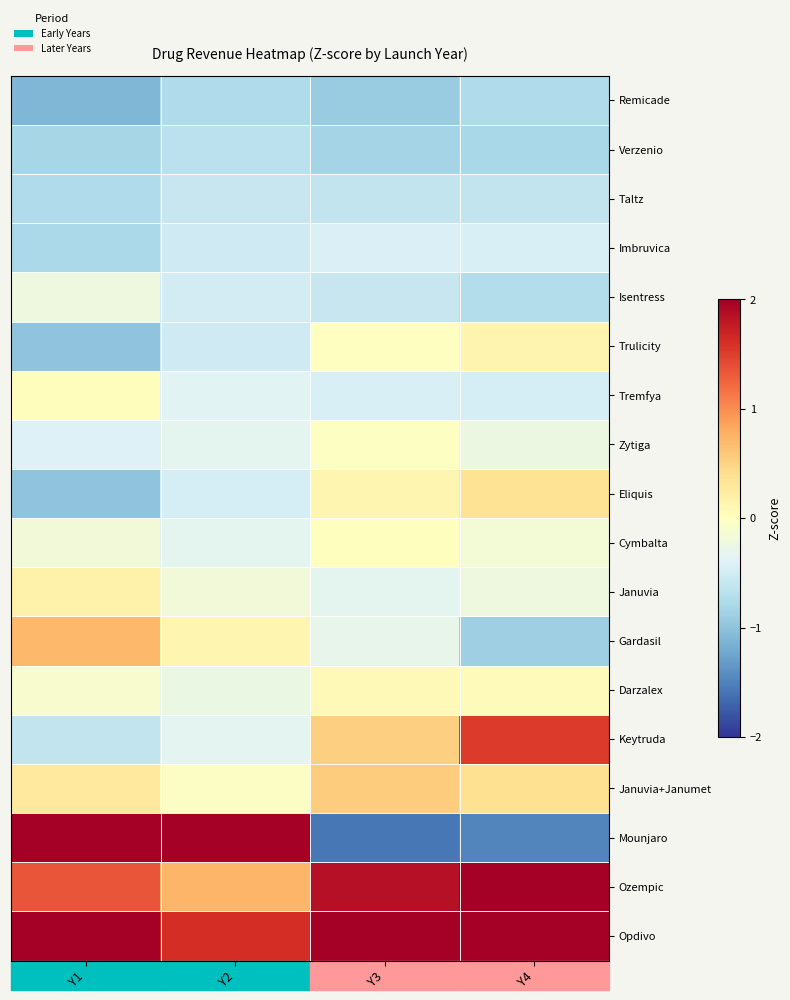

Reading right to left, extract all data points from this chart.

Remicade: Y4=-0.8	Y3=-0.9	Y2=-0.8	Y1=-1.1
Verzenio: Y4=-0.8	Y3=-0.8	Y2=-0.7	Y1=-0.8
Taltz: Y4=-0.6	Y3=-0.6	Y2=-0.6	Y1=-0.8
Imbruvica: Y4=-0.4	Y3=-0.4	Y2=-0.5	Y1=-0.8
Isentress: Y4=-0.7	Y3=-0.6	Y2=-0.5	Y1=-0.2
Trulicity: Y4=0.1	Y3=-0.0	Y2=-0.5	Y1=-1.0
Tremfya: Y4=-0.5	Y3=-0.4	Y2=-0.4	Y1=0.0
Zytiga: Y4=-0.2	Y3=-0.0	Y2=-0.3	Y1=-0.4
Eliquis: Y4=0.4	Y3=0.1	Y2=-0.5	Y1=-1.0
Cymbalta: Y4=-0.2	Y3=0.0	Y2=-0.3	Y1=-0.2
Januvia: Y4=-0.2	Y3=-0.3	Y2=-0.2	Y1=0.2
Gardasil: Y4=-0.9	Y3=-0.3	Y2=0.1	Y1=0.7
Darzalex: Y4=0.0	Y3=0.1	Y2=-0.3	Y1=-0.1
Keytruda: Y4=1.5	Y3=0.5	Y2=-0.4	Y1=-0.6
Januvia+Janumet: Y4=0.4	Y3=0.6	Y2=-0.0	Y1=0.3
Mounjaro: Y4=-1.5	Y3=-1.6	Y2=3.4	Y1=2.4
Ozempic: Y4=2.2	Y3=1.8	Y2=0.7	Y1=1.4
Opdivo: Y4=2.2	Y3=2.9	Y2=1.6	Y1=2.0